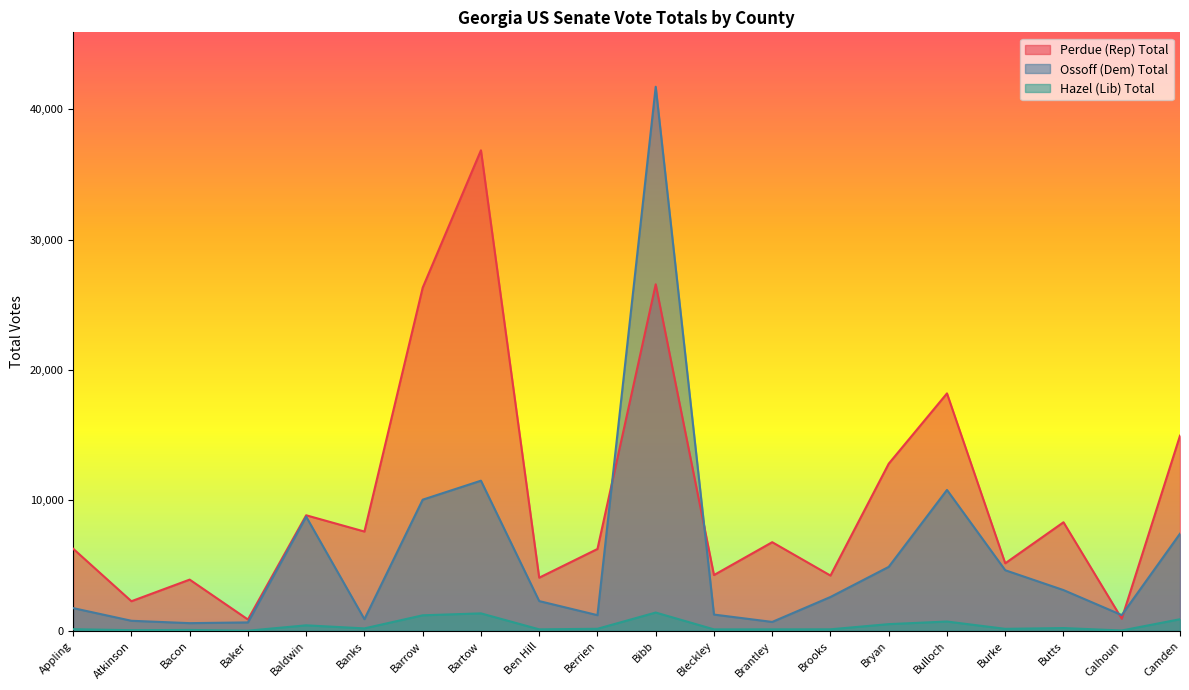

Where does the Hazel (Lib) Total series first go above 159?

Baldwin